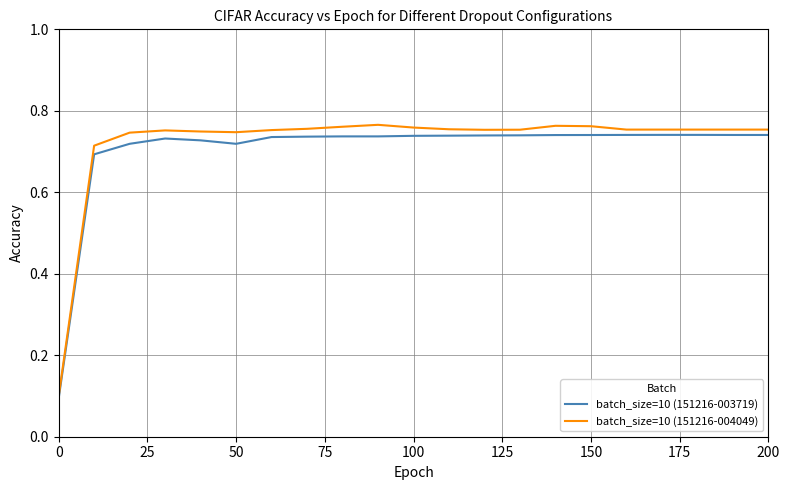

What is the difference between the maximum and minimum values in the batch_size=10 (151216-003719) series?

0.6